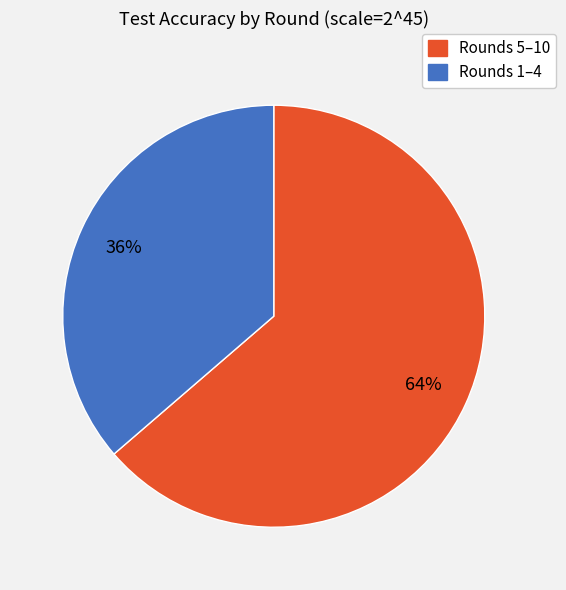

Is there any slice that represents more than half of the pie?

Yes